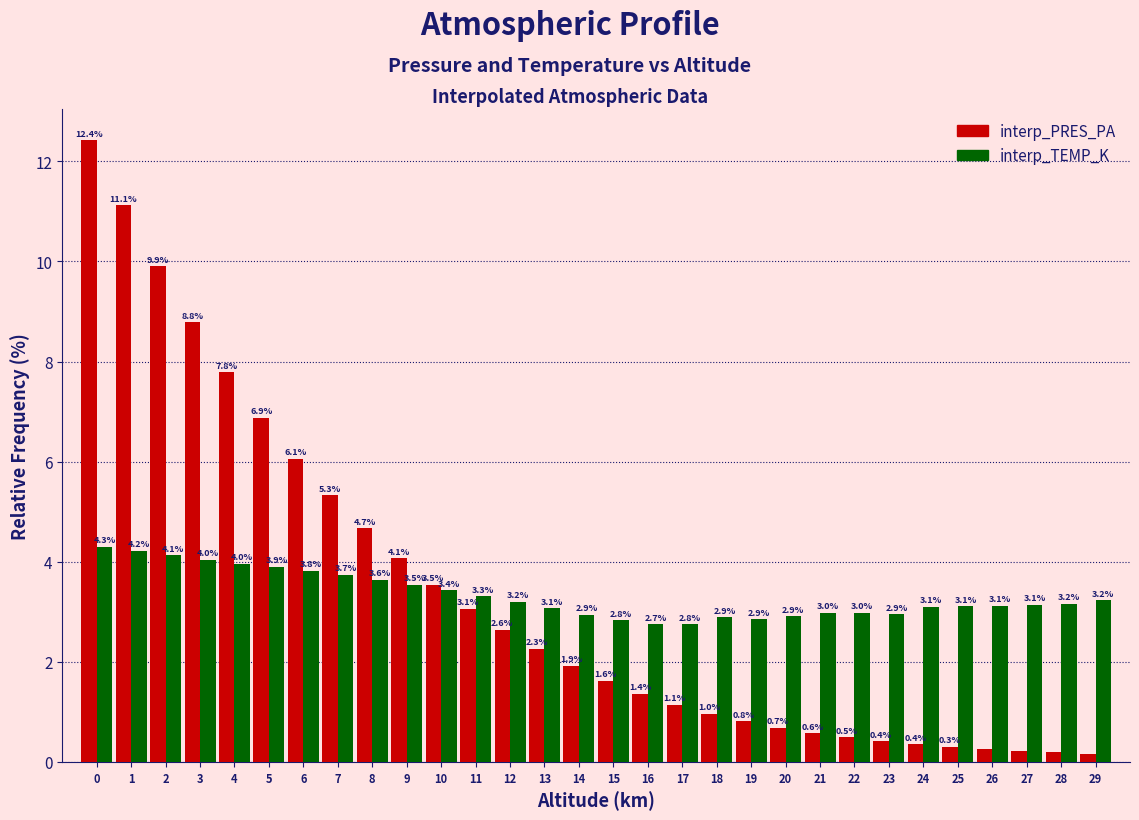

What is the difference between the maximum and minimum values in the interp_TEMP_K series?

1.6